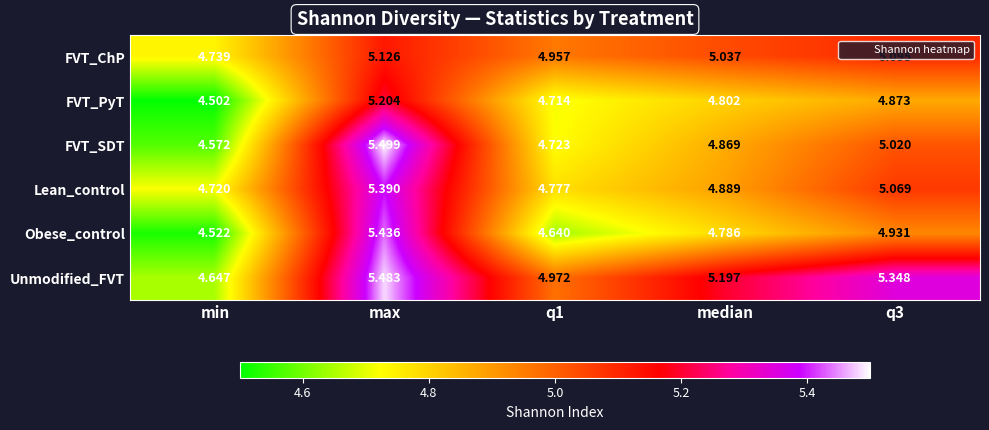

Is the value of FVT_PyT at q1 greater than the value of Unmodified_FVT at q1?

No